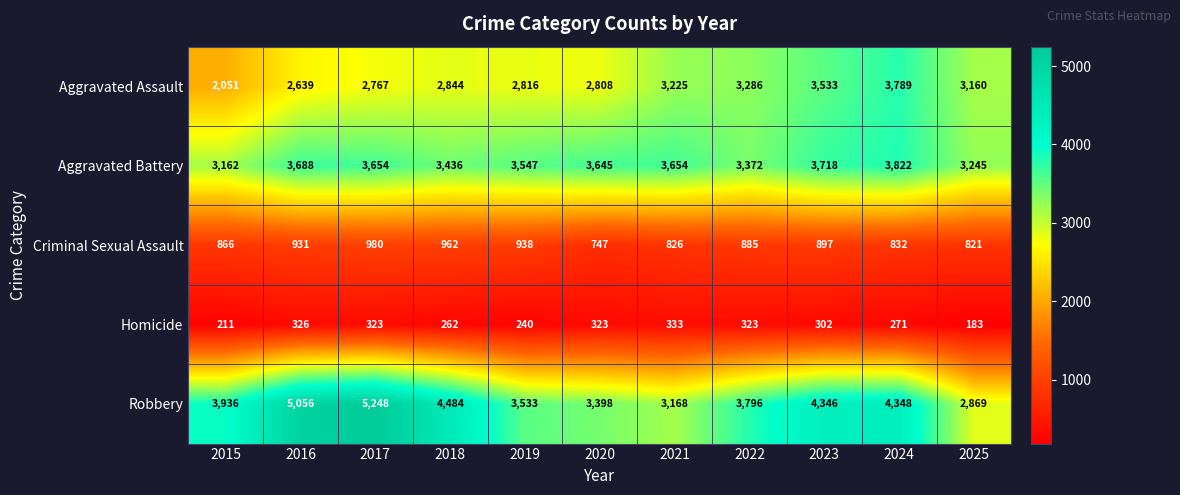

Which series changed the most between 2015 and 2023?

Aggravated Assault